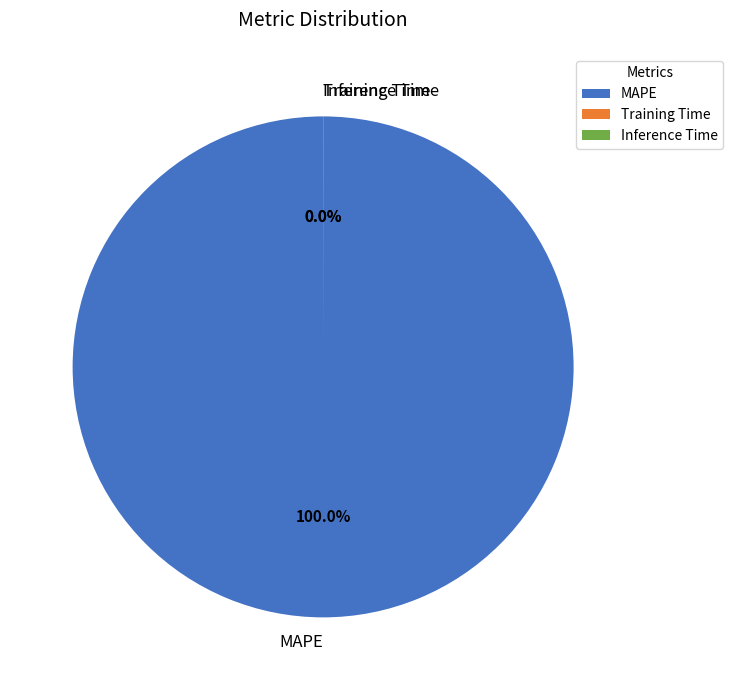

What is the largest slice in the pie chart?

MAPE